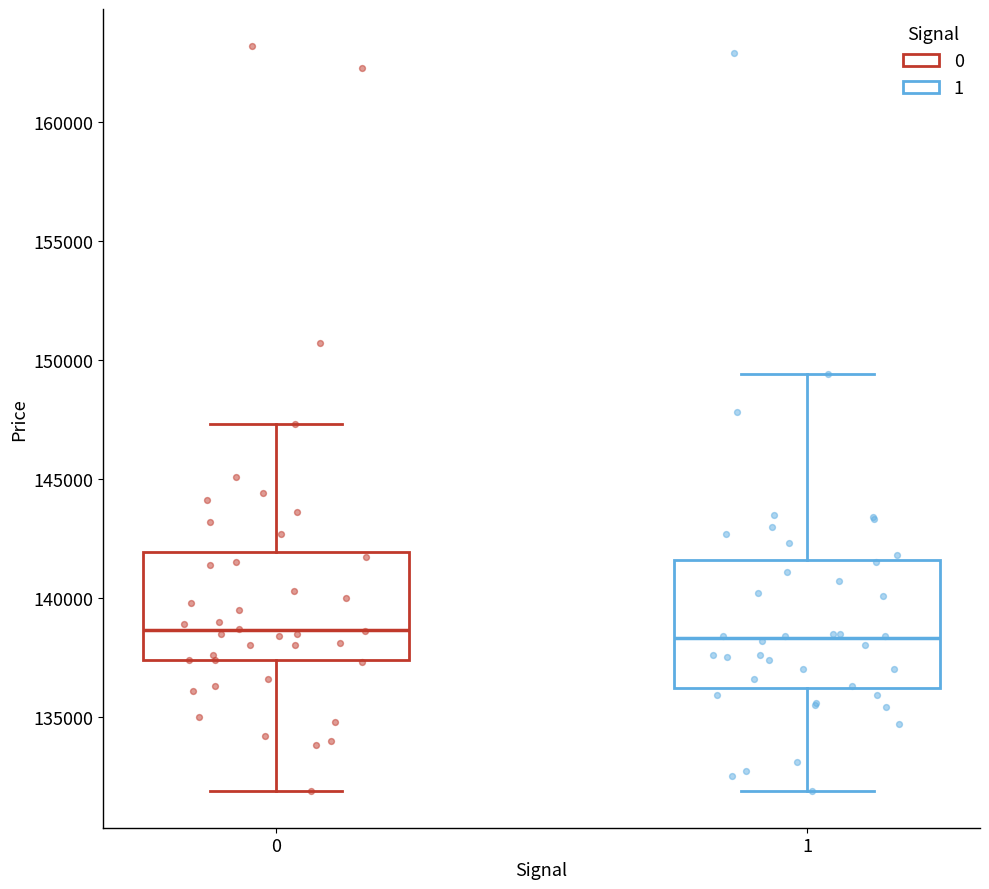

Where is the lower edge of the box at x = 0 on the y-axis? The values are not printed on the chart, so give them approximately, as read against the axis.

137500